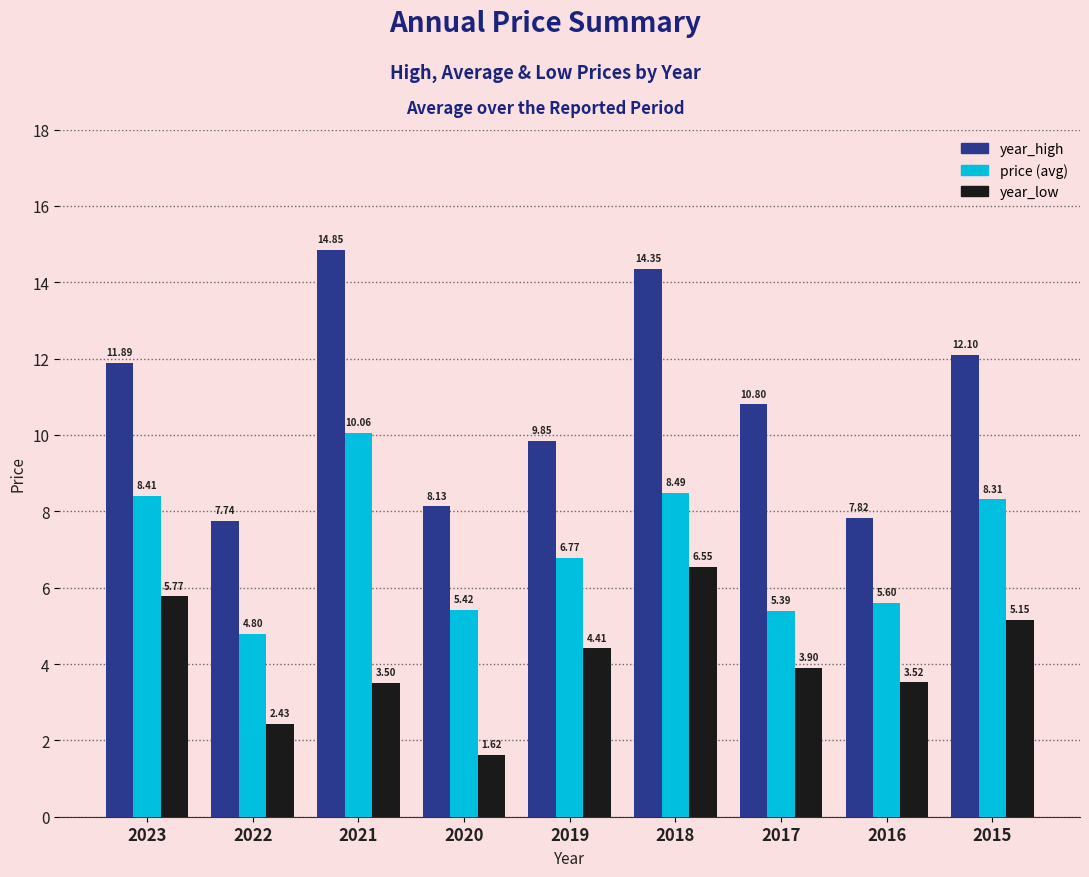

How many data points does each series have?

9